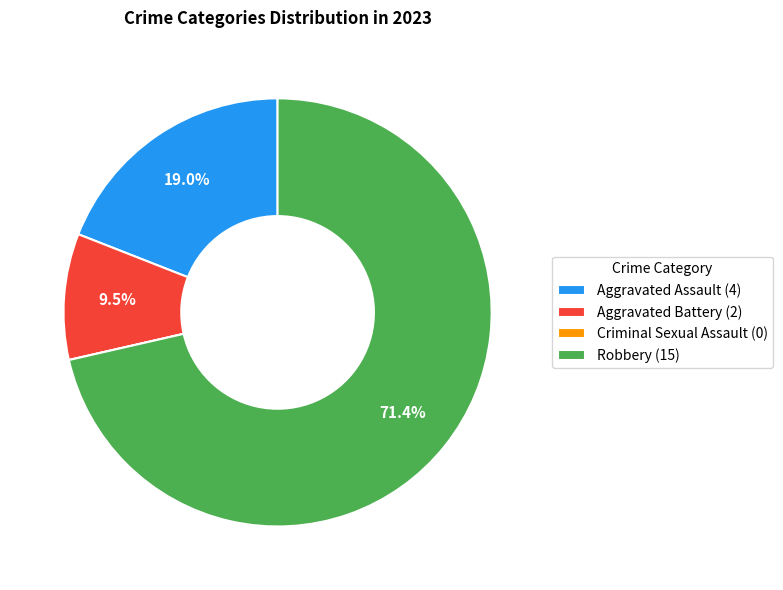

Does any single category account for the majority?

Yes